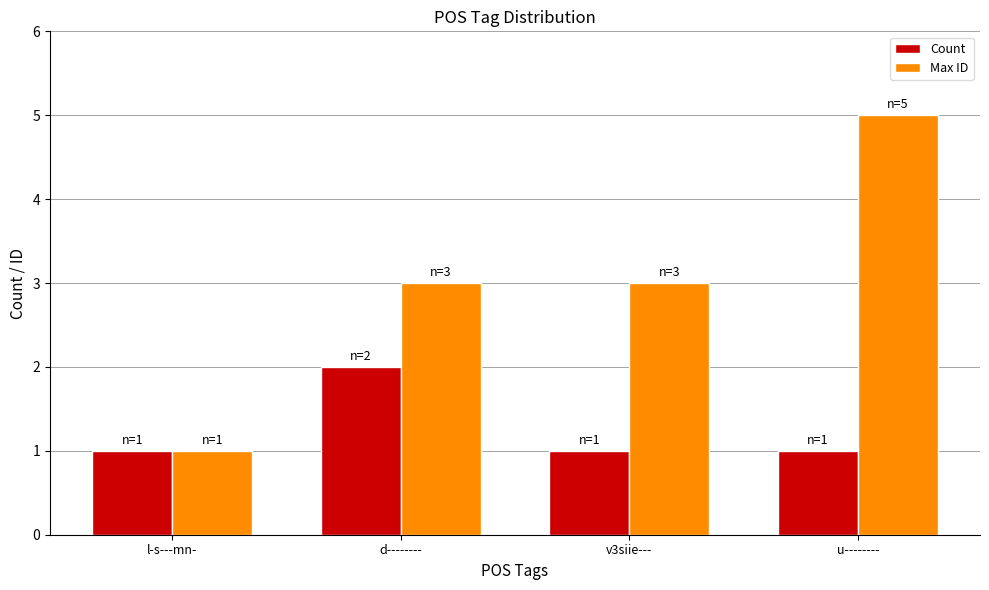

List the series in order of their overall mean, highest first.

Max ID, Count